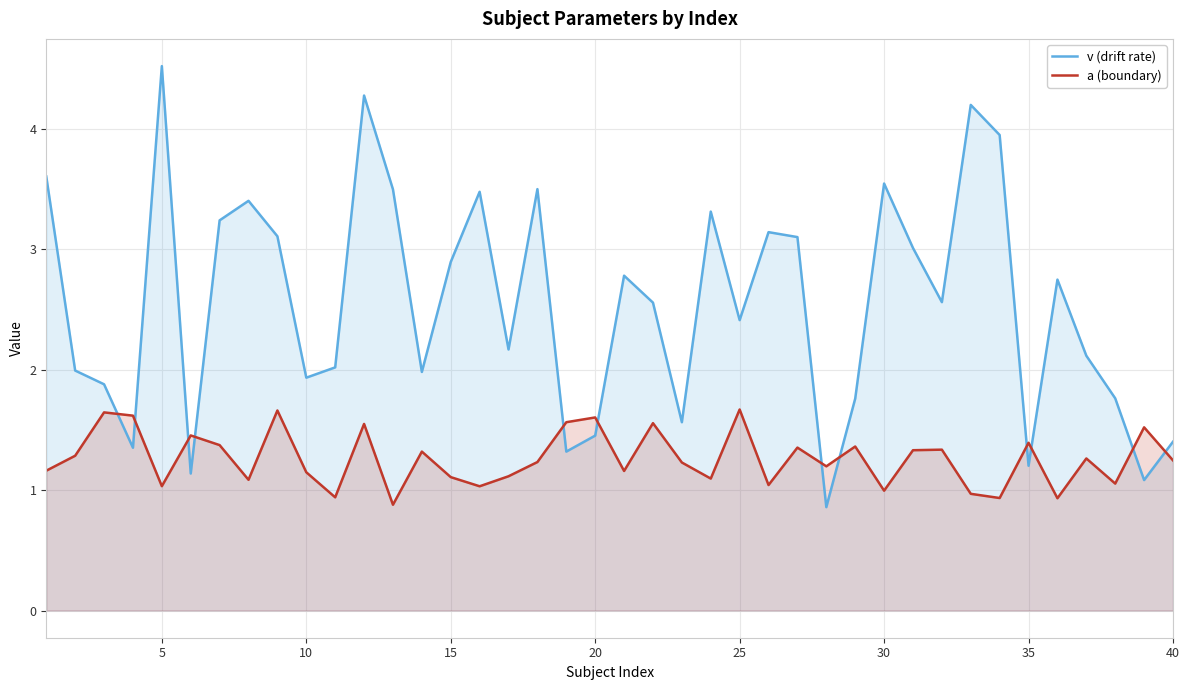

How many intersections are there between v (drift rate) and a (boundary)?

12